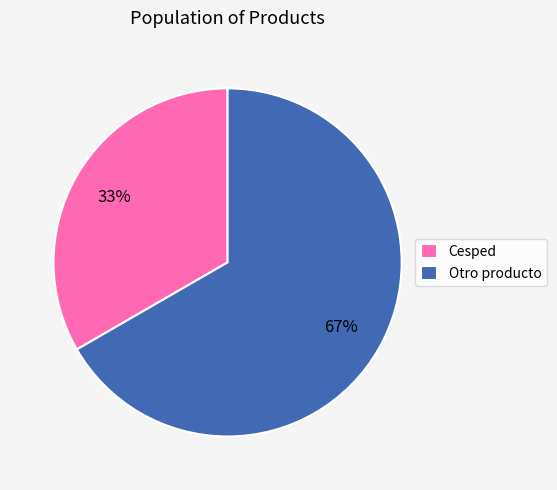

Does any single category account for the majority?

Yes